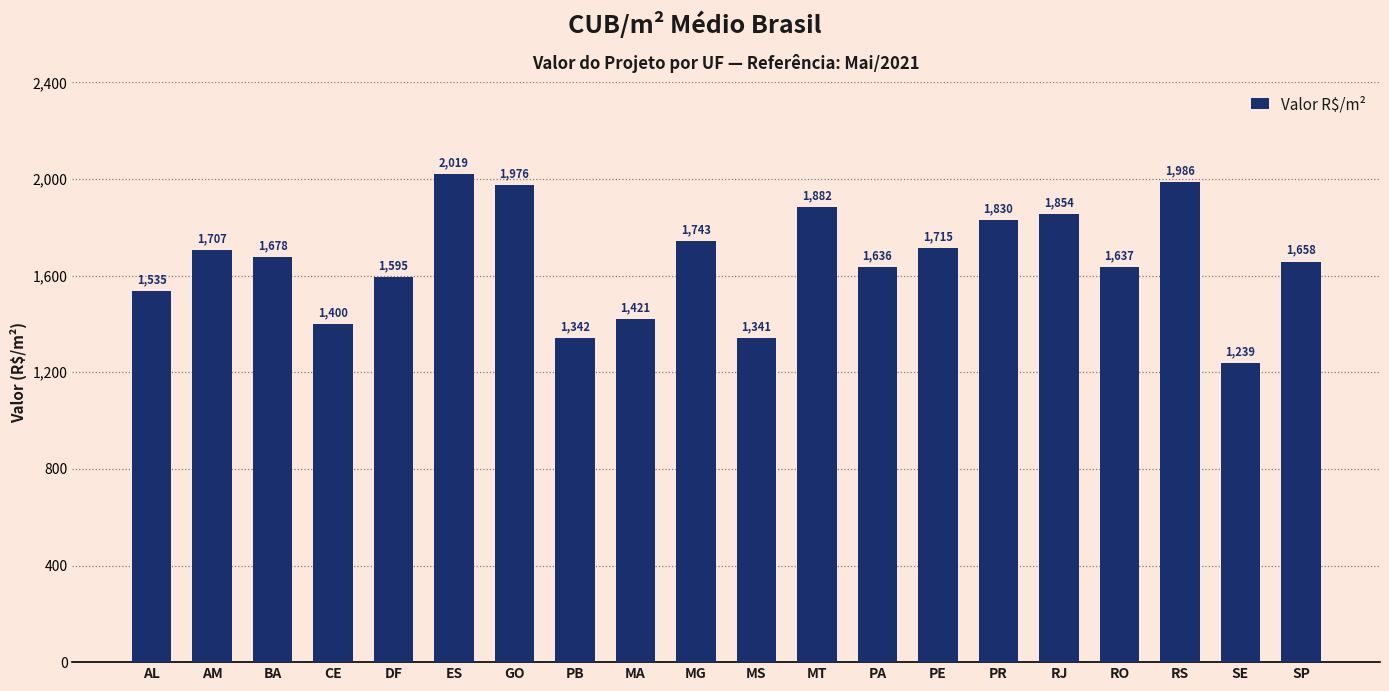

What is the difference between the values at PE and ES?

303.9